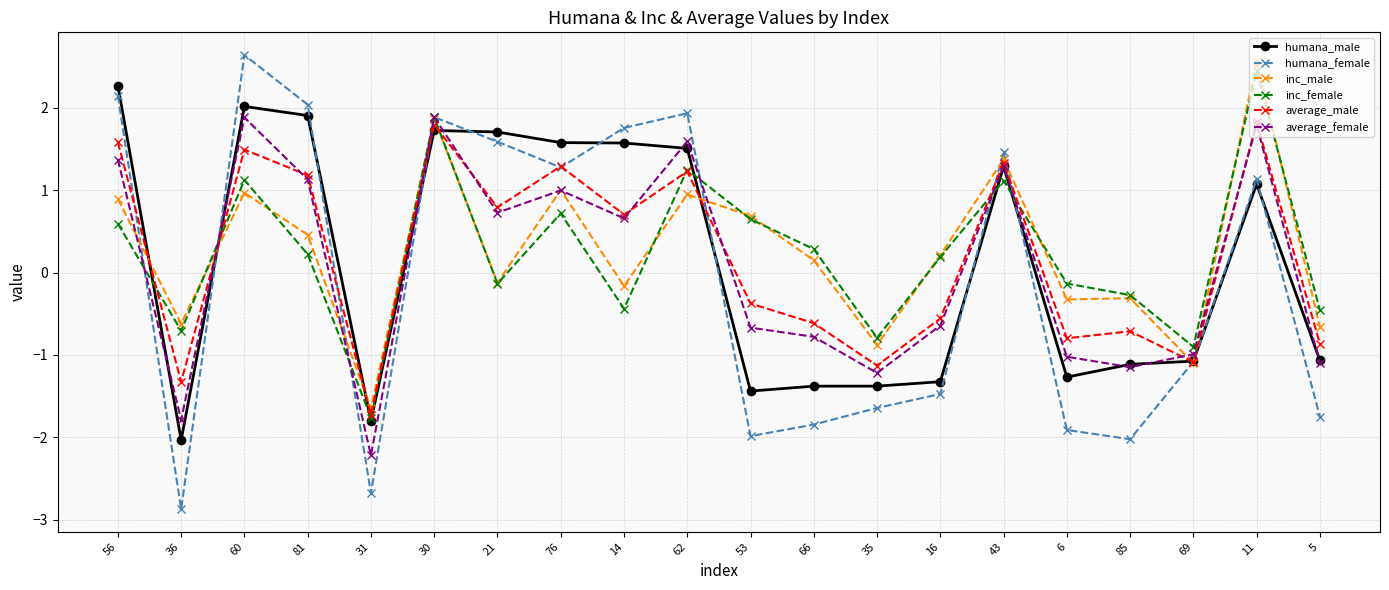

How many negative values does the inc_female series have?

9